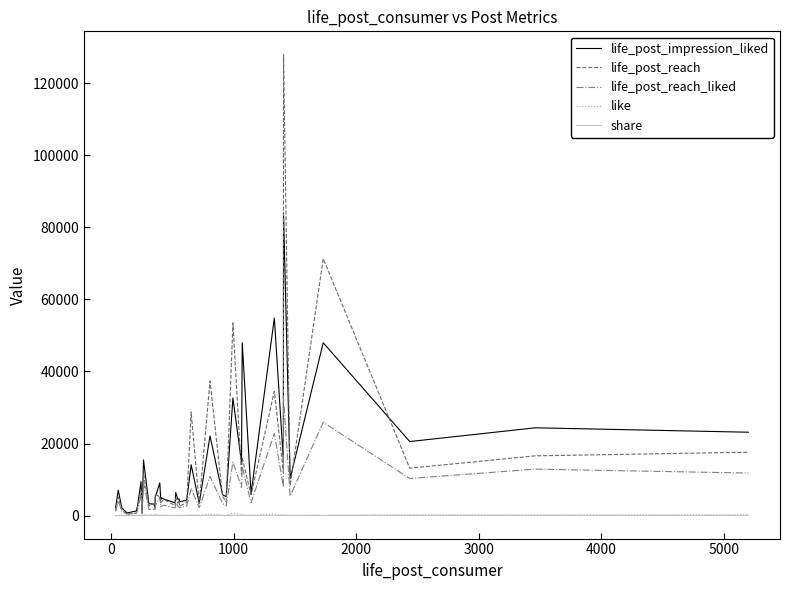

Which series has the largest range (max minus min)?

life_post_reach